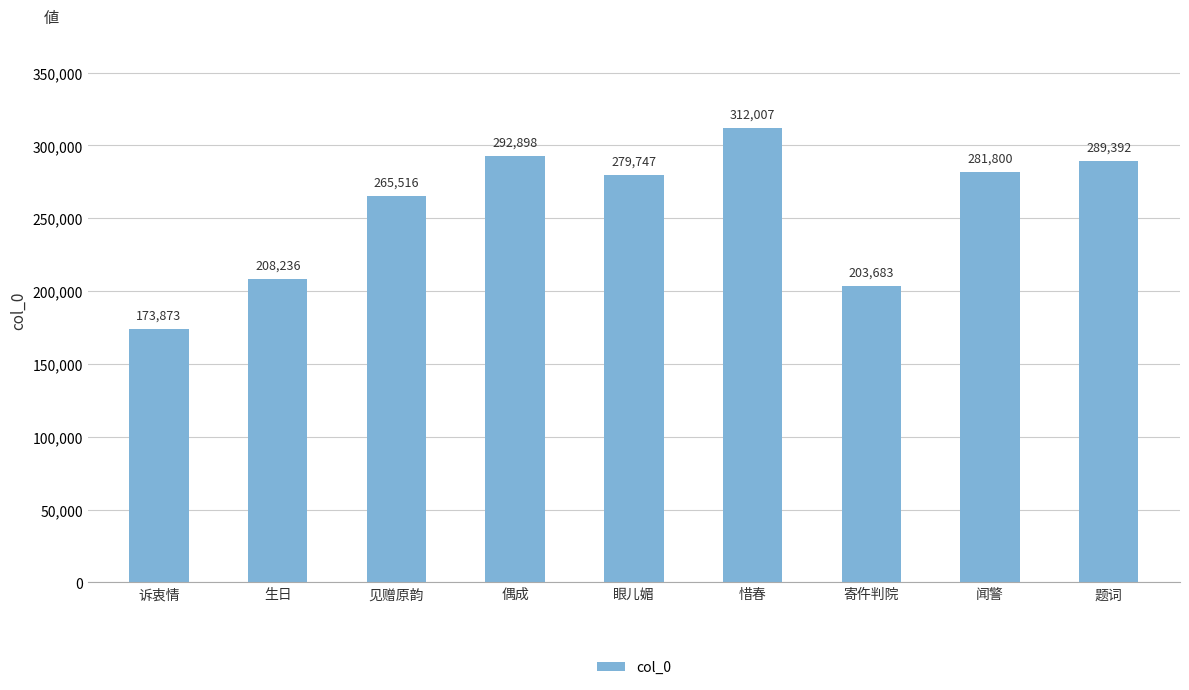

At which label does the data first exceed 279747?

偶成